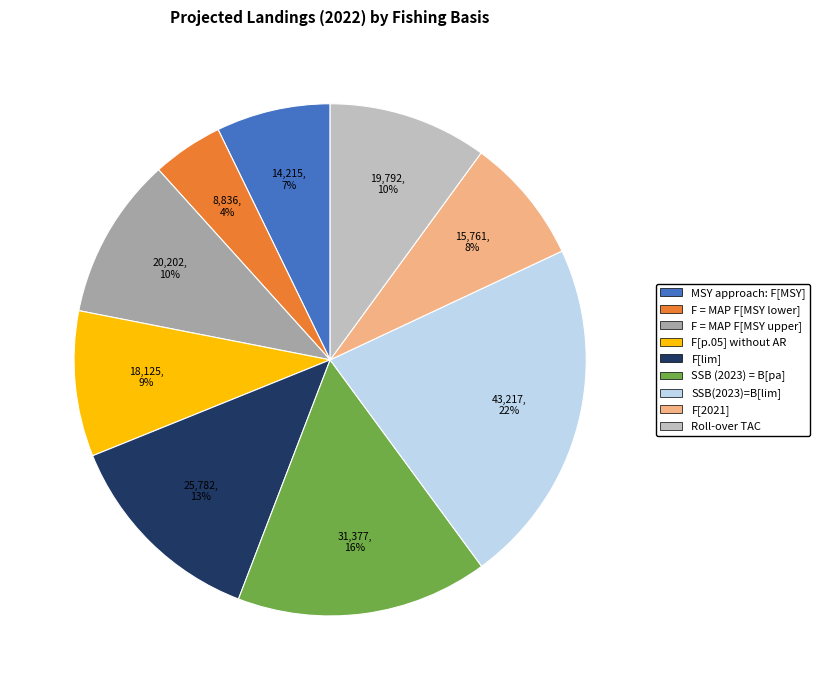

The SSB(2023)=B[lim] slice represents 22% of the pie. True or false?

True